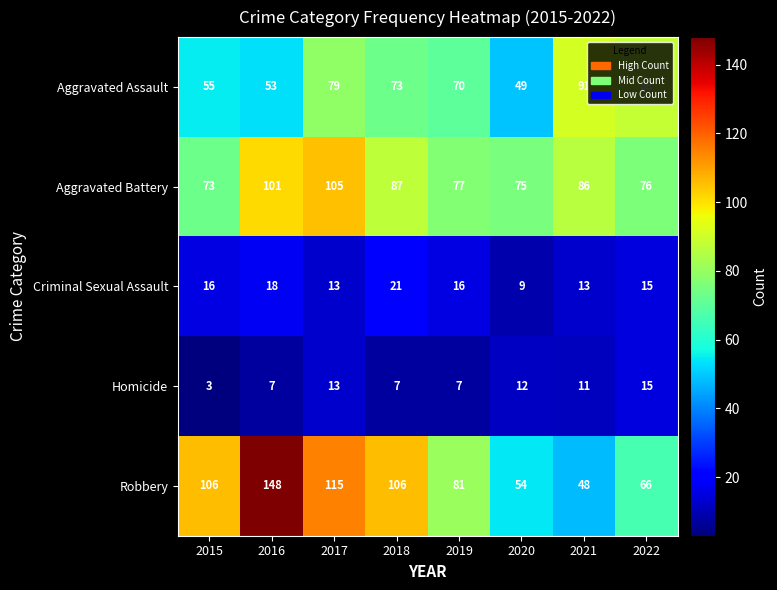

How many series are shown in this chart?

5